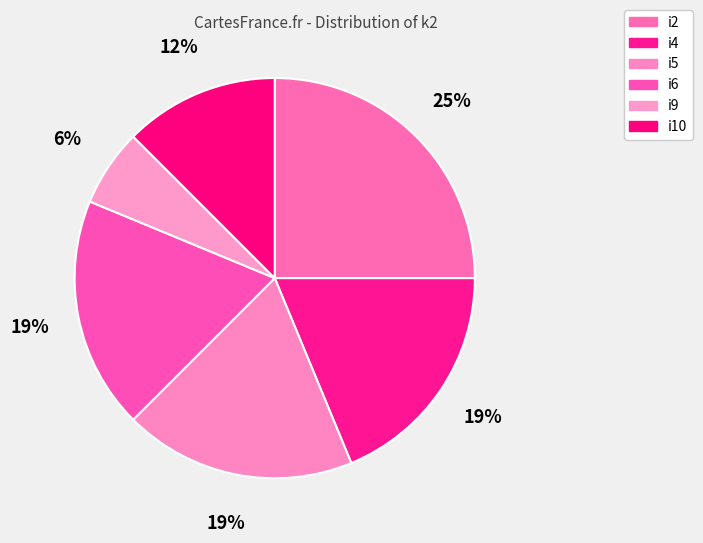

What portion of the pie excludes i6?

81.2%